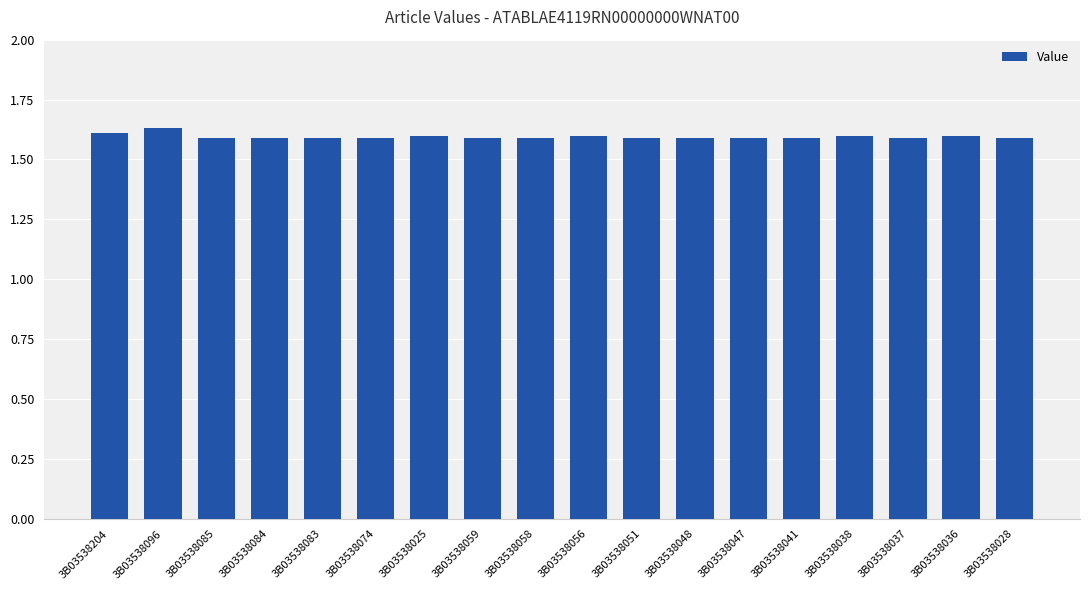

True or false: the data shows 2.6 at 3B03538048.

False